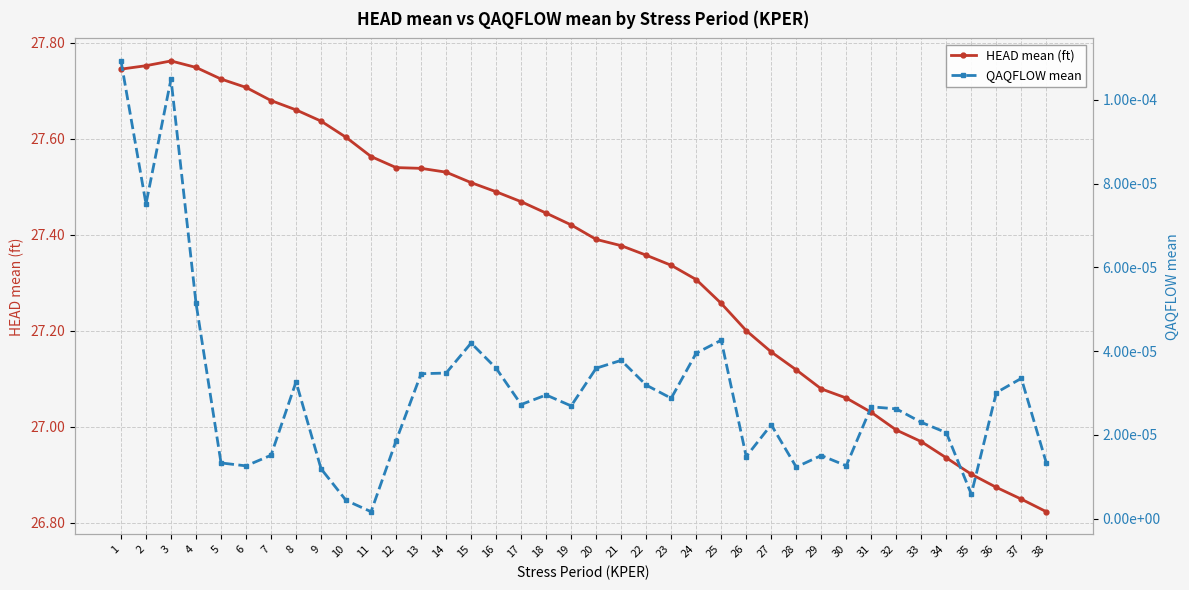

True or false: HEAD mean (ft) and QAQFLOW mean cross at least once.

False